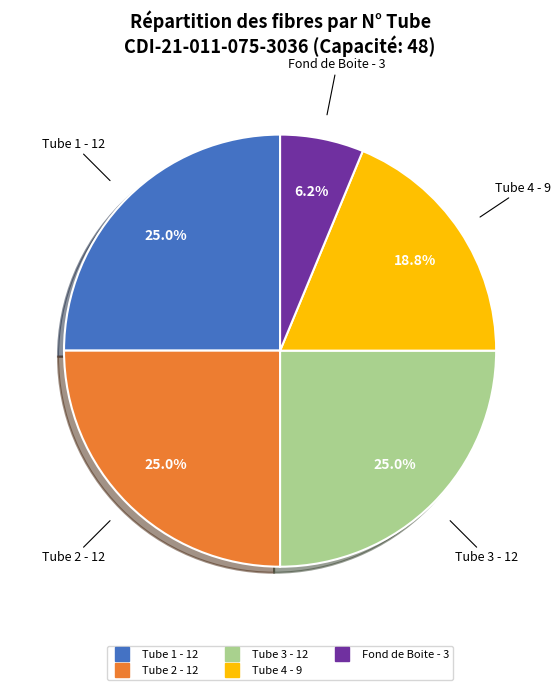

Is there any slice that represents more than half of the pie?

No